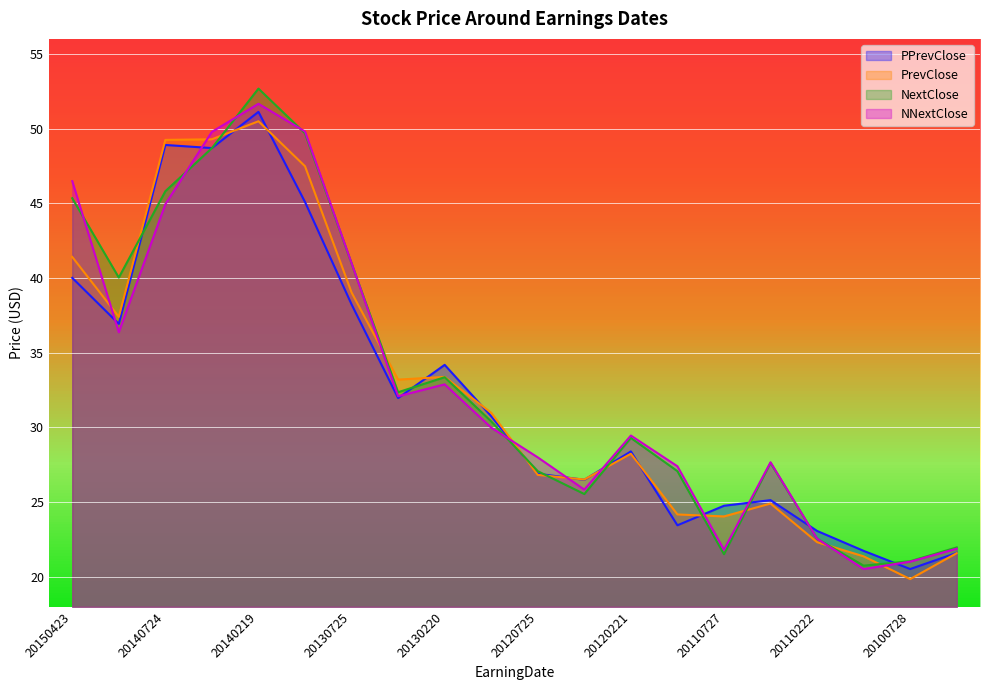

True or false: PrevClose and PPrevClose intersect in this chart.

True